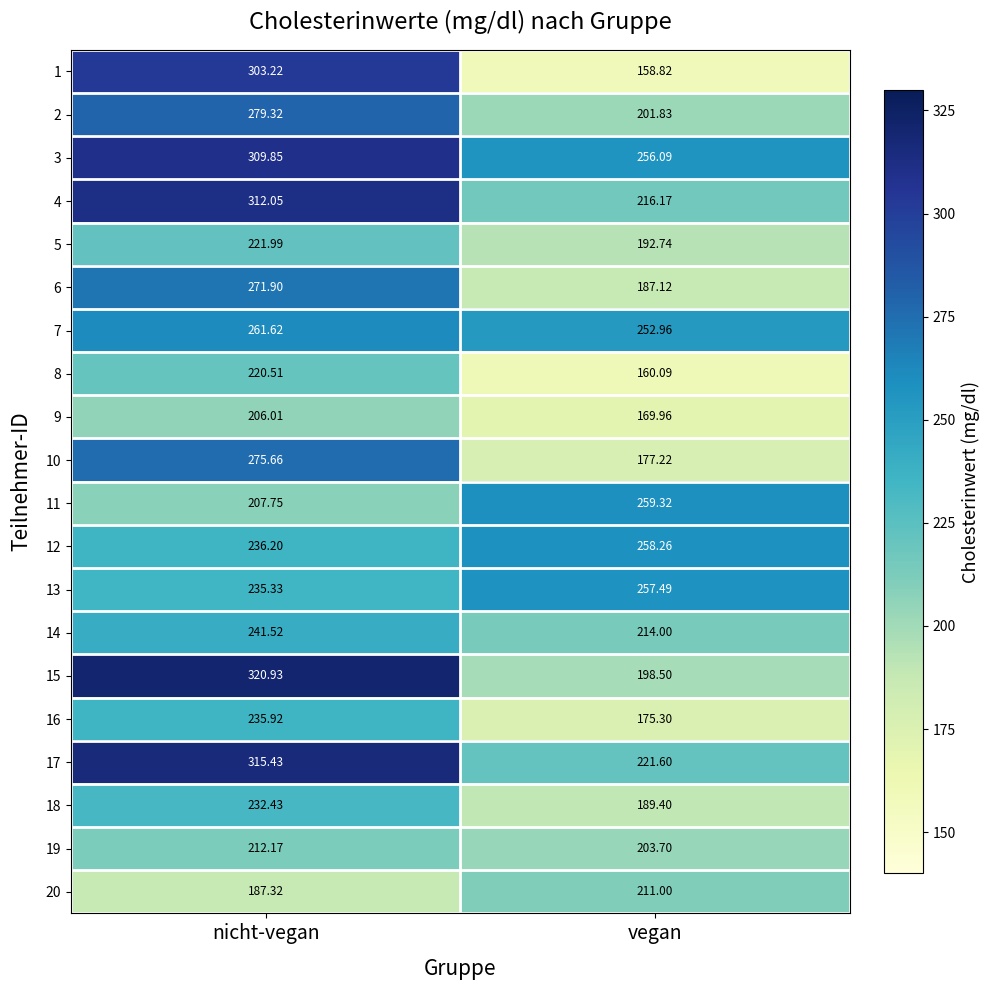

Where is 13 nearest to the value 246?

nicht-vegan